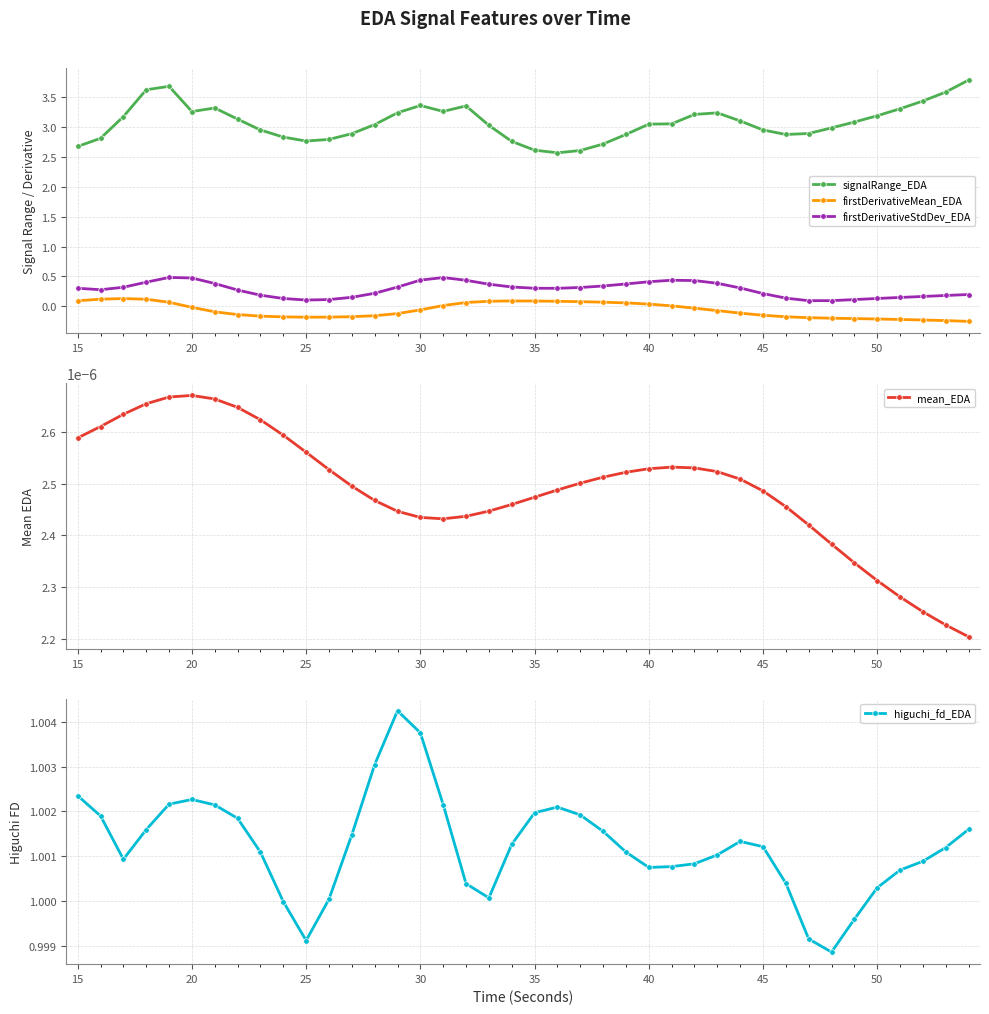

Which series has the largest total across all categories?

signalRange_EDA